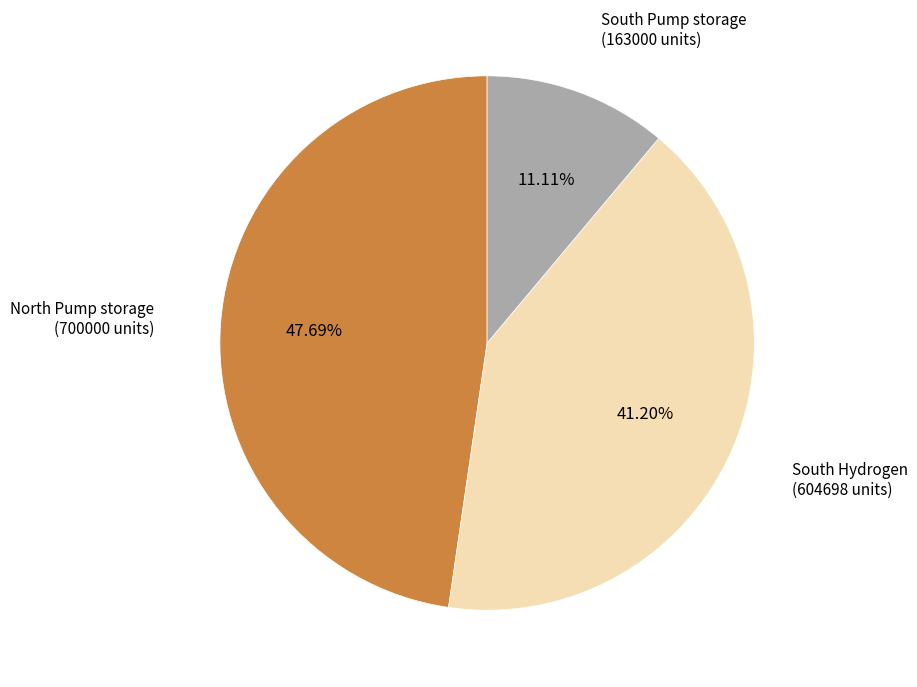

Is South Hydrogen the majority of the pie?

No